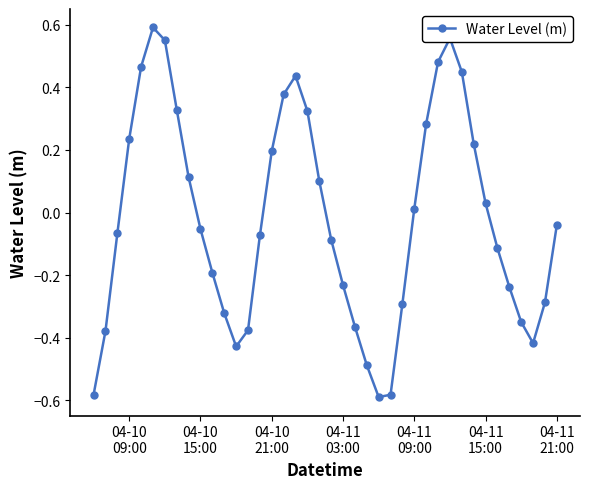

What is the difference between the maximum and second lowest values?

1.2